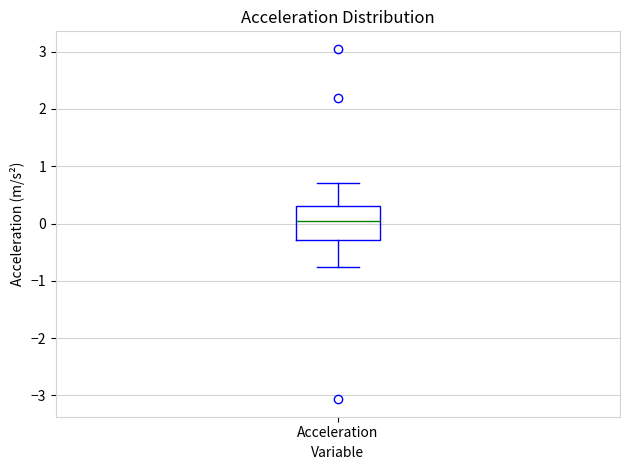

Read this box plot against the y-axis: the position of the median line, the range covered by the box, and the ends of both whiskers. The values are not printed on the chart, so give them approximately, as read against the axis.

median 0.0, box -0.3 to 0.3, whiskers -0.8 to 0.7